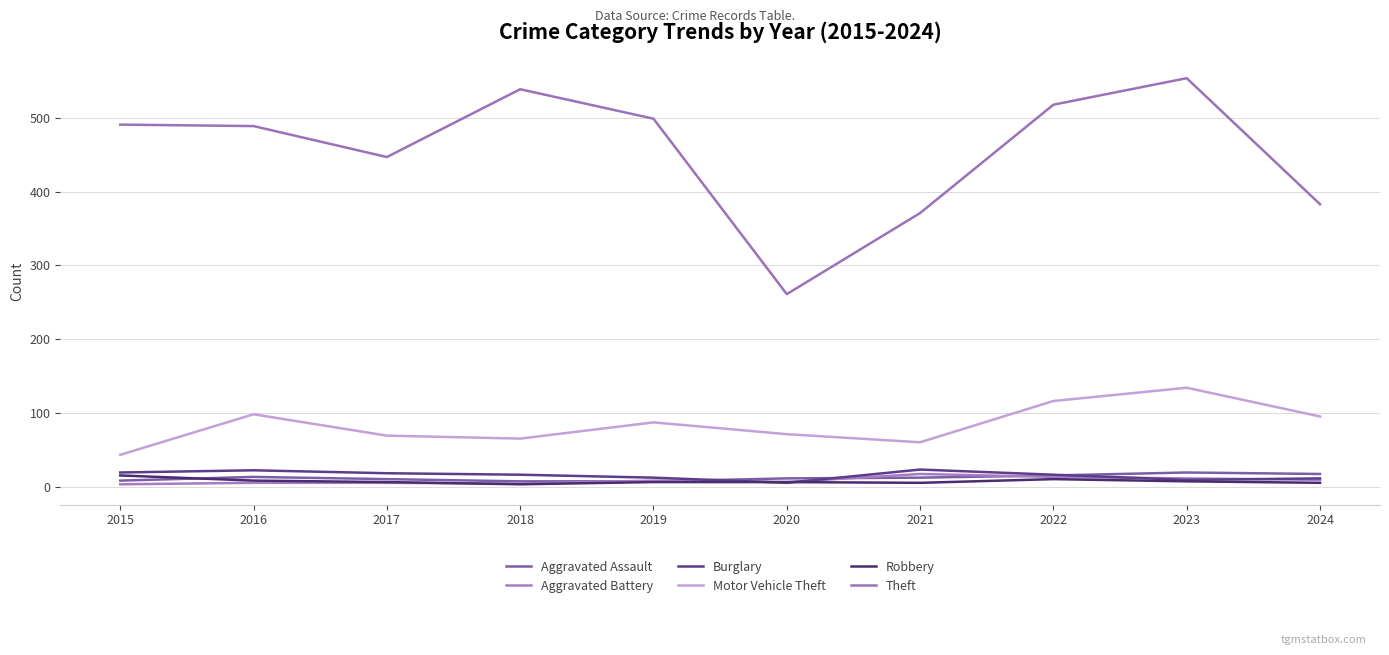

Where is Aggravated Assault nearest to the value 13?

2016